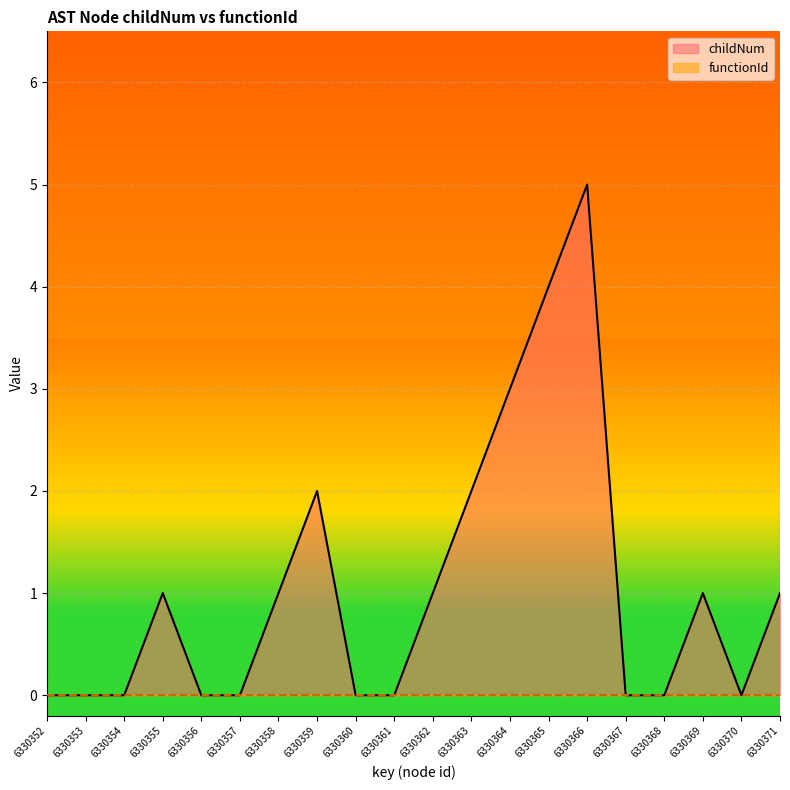

Count the values in the range 0 to 2.

17